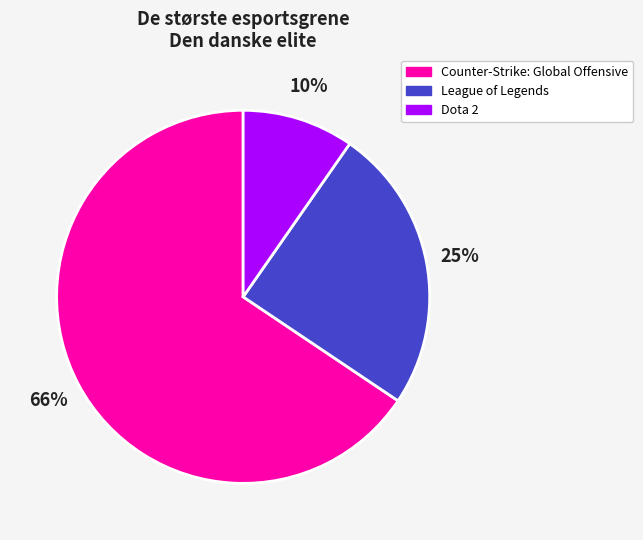

To the nearest percent, what is the difference between the Counter-Strike: Global Offensive and League of Legends slice percentages?

41%